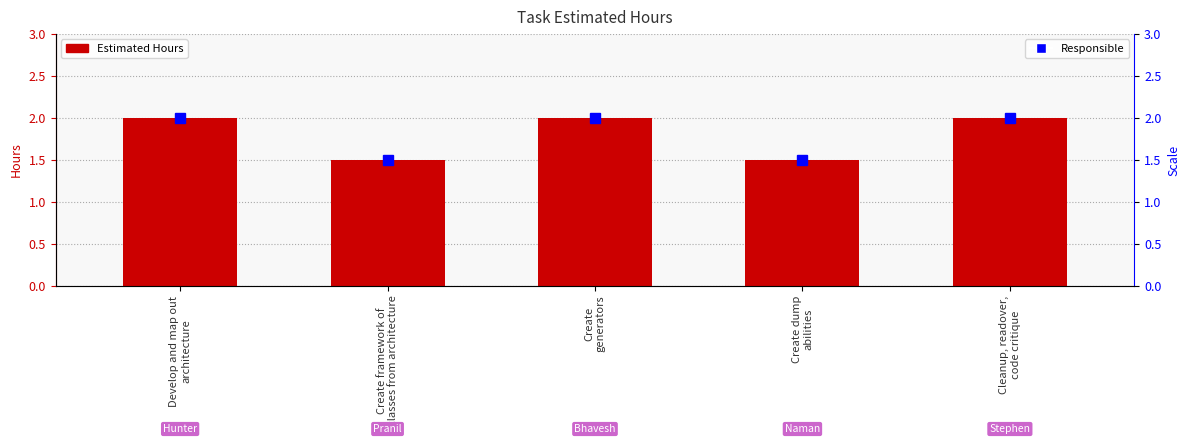

What is the sum of the values at Create framework of
classes from architecture and Develop and map out
architecture?

3.5